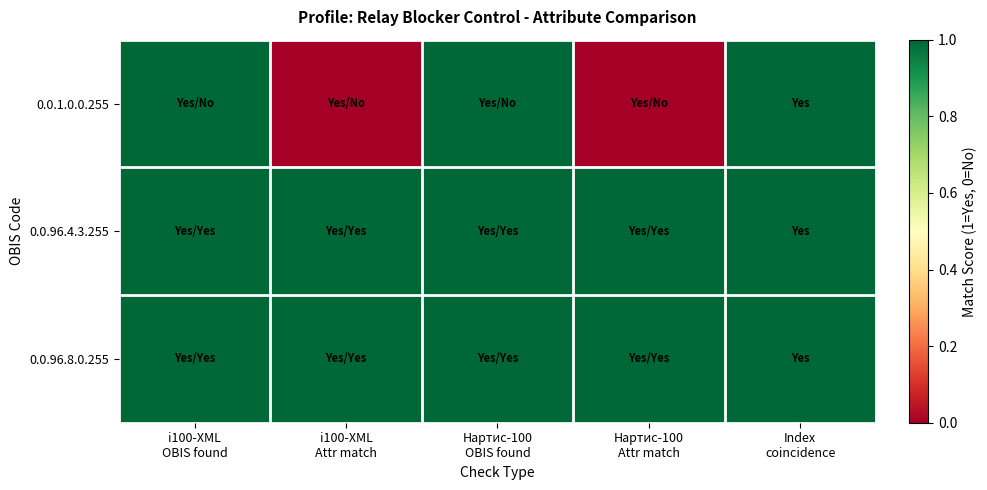

At Index coincidence, list the series in order from largest to smallest.

0.0.1.0.0.255, 0.0.96.4.3.255, 0.0.96.8.0.255